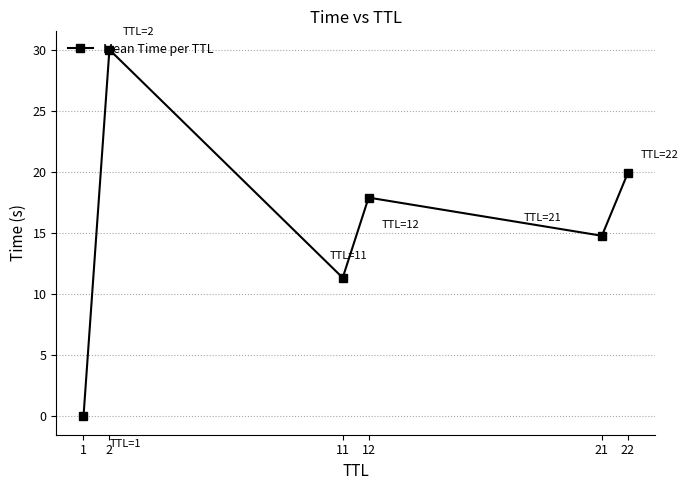

What is the difference between the second highest and minimum values?

19.9